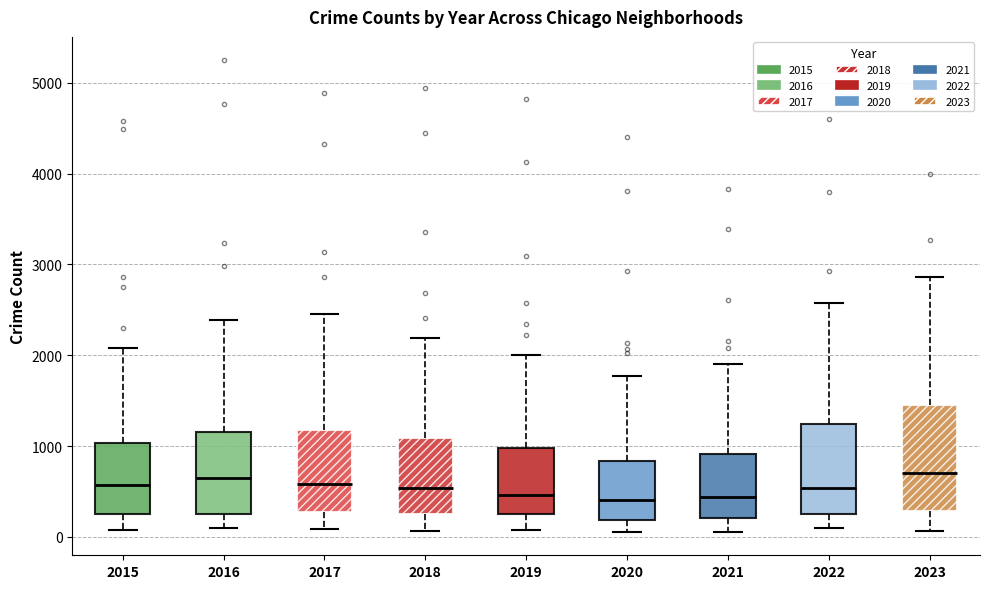

Reading left to right, read every box against the y-axis: the position of its median line, the range the box covers, and the ends of its whiskers. The values are not printed on the chart, so give them approximately, as read against the axis.

2015: median 600, box 200 to 1000, whiskers 100 to 2100
2016: median 600, box 300 to 1200, whiskers 100 to 2400
2017: median 600, box 300 to 1200, whiskers 100 to 2500
2018: median 500, box 300 to 1100, whiskers 100 to 2200
2019: median 500, box 300 to 1000, whiskers 100 to 2000
2020: median 400, box 200 to 800, whiskers 100 to 1800
2021: median 400, box 200 to 900, whiskers 100 to 1900
2022: median 500, box 300 to 1200, whiskers 100 to 2600
2023: median 700, box 300 to 1500, whiskers 100 to 2900